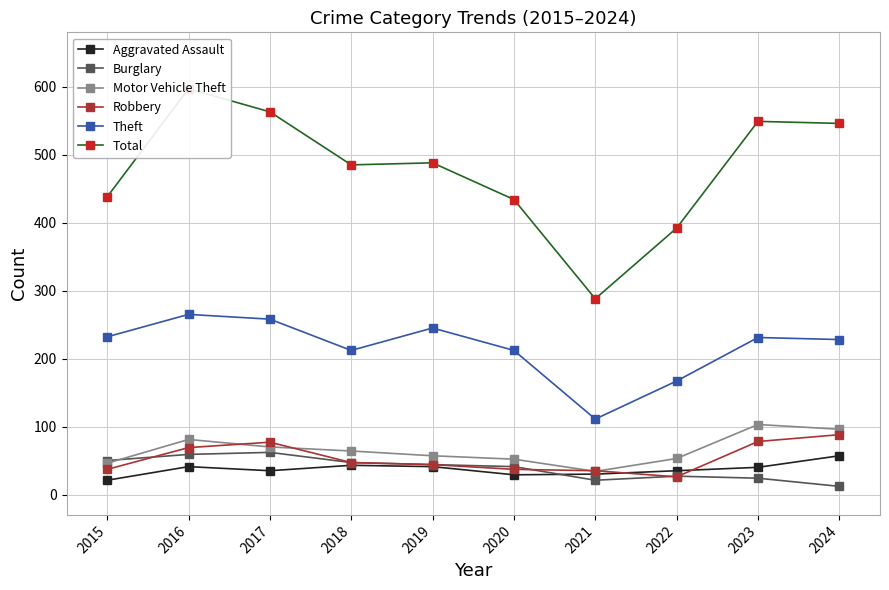

True or false: Theft and Burglary cross at least once.

False